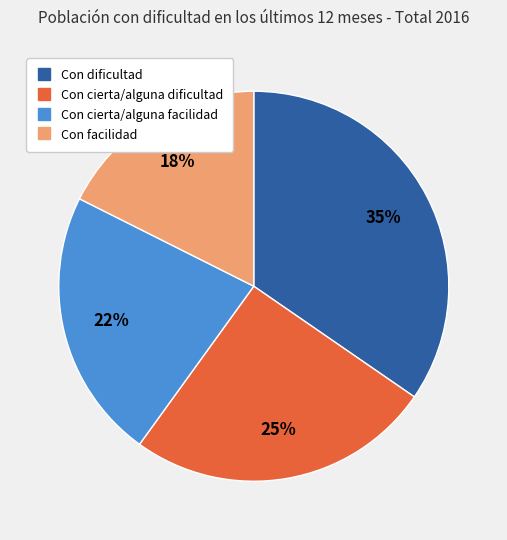

To the nearest percent, what percentage of the pie is Con facilidad?

18%